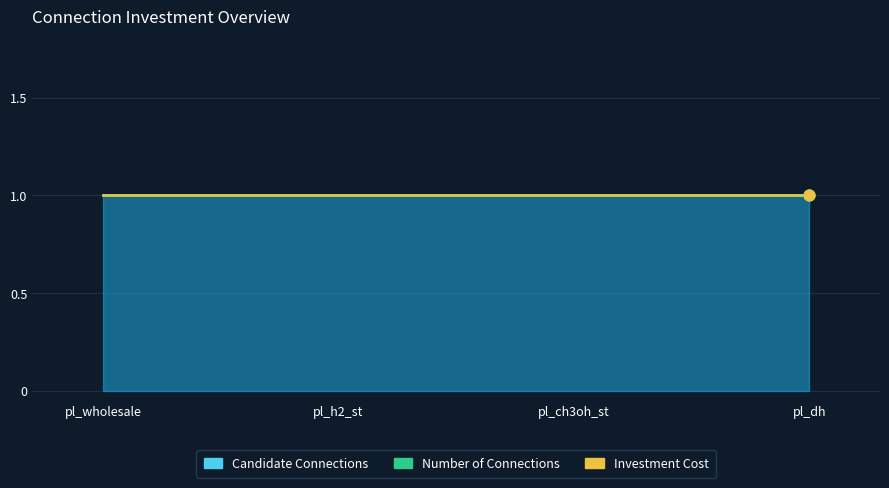

Which series reaches the maximum Y coordinate?

candidate_connections